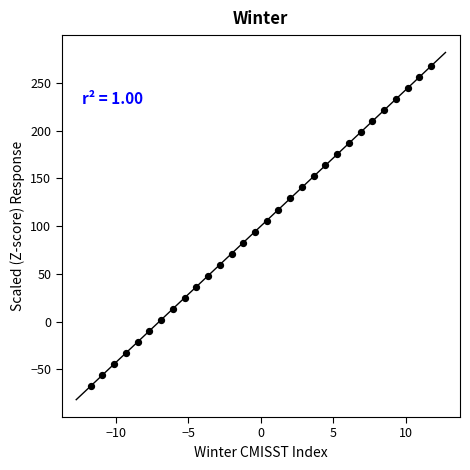

What is the range of Y values (max minus min)?

335.0